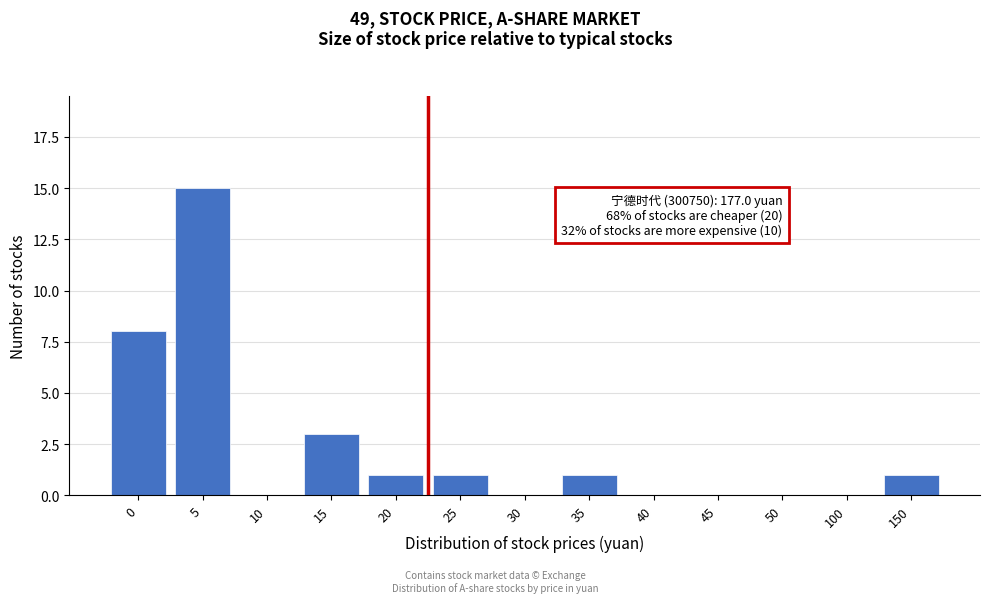

Reading left to right, list all the values displayed in this chart.

0=8	5=15	10=0	15=3	20=1	25=1	30=0	35=1	40=0	45=0	50=0	100=0	150=1